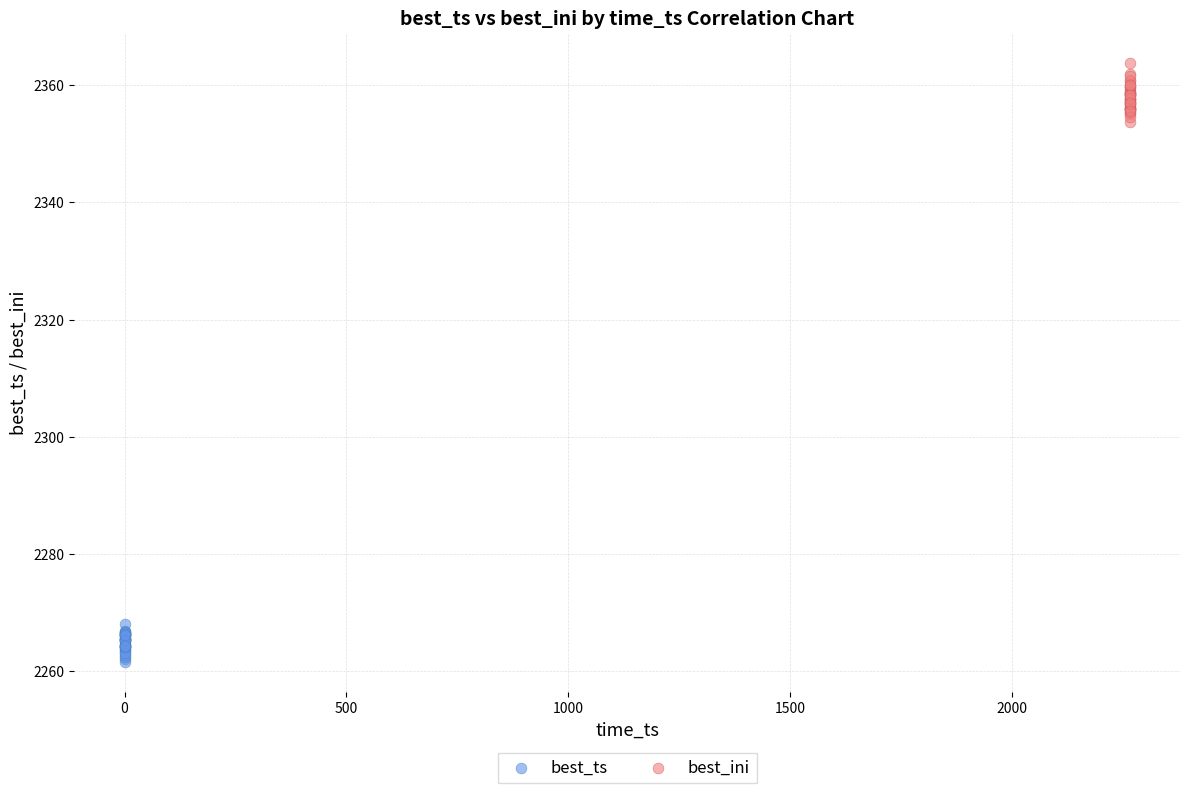

Which series reaches the minimum Y coordinate?

best_ts